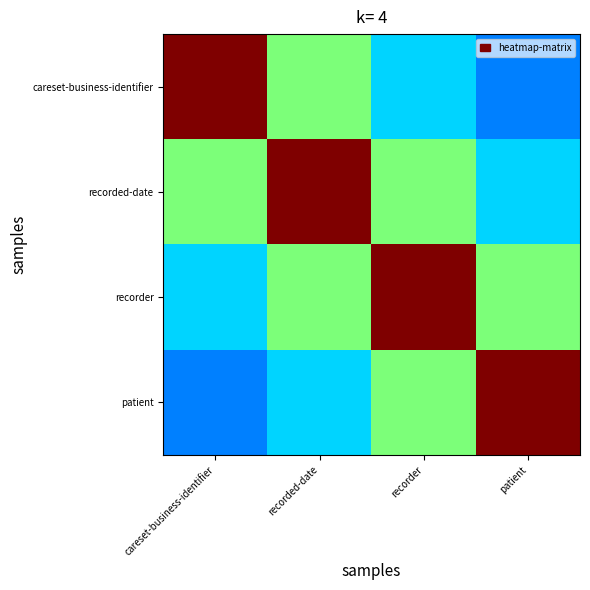

Which has a higher value, recorder or careset-business-identifier?

careset-business-identifier